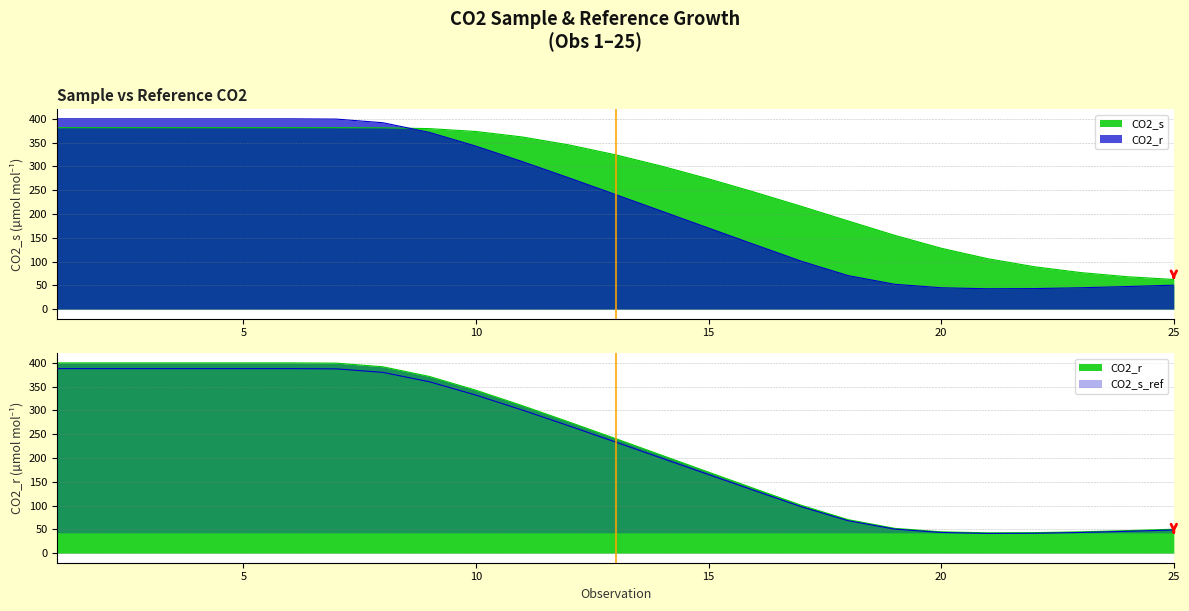

Reading left to right, list all the values displayed in this chart.

CO2_s: 381.5	381.4	381.4	381.4	381.4	381.4	381.4	381.2	379.4	373.4	361.8	345.2	324.4	300.3	273.8	245.5	215.9	185.3	155.2	128.0	106.0	89.2	76.8	68.1	62.3
CO2_r: 388.0	388.0	388.0	388.0	388.0	388.0	387.5	380.1	360.4	332.3	300.7	267.6	233.7	199.5	165.3	131.2	97.5	68.4	50.7	43.6	41.5	41.9	43.6	46.1	48.9